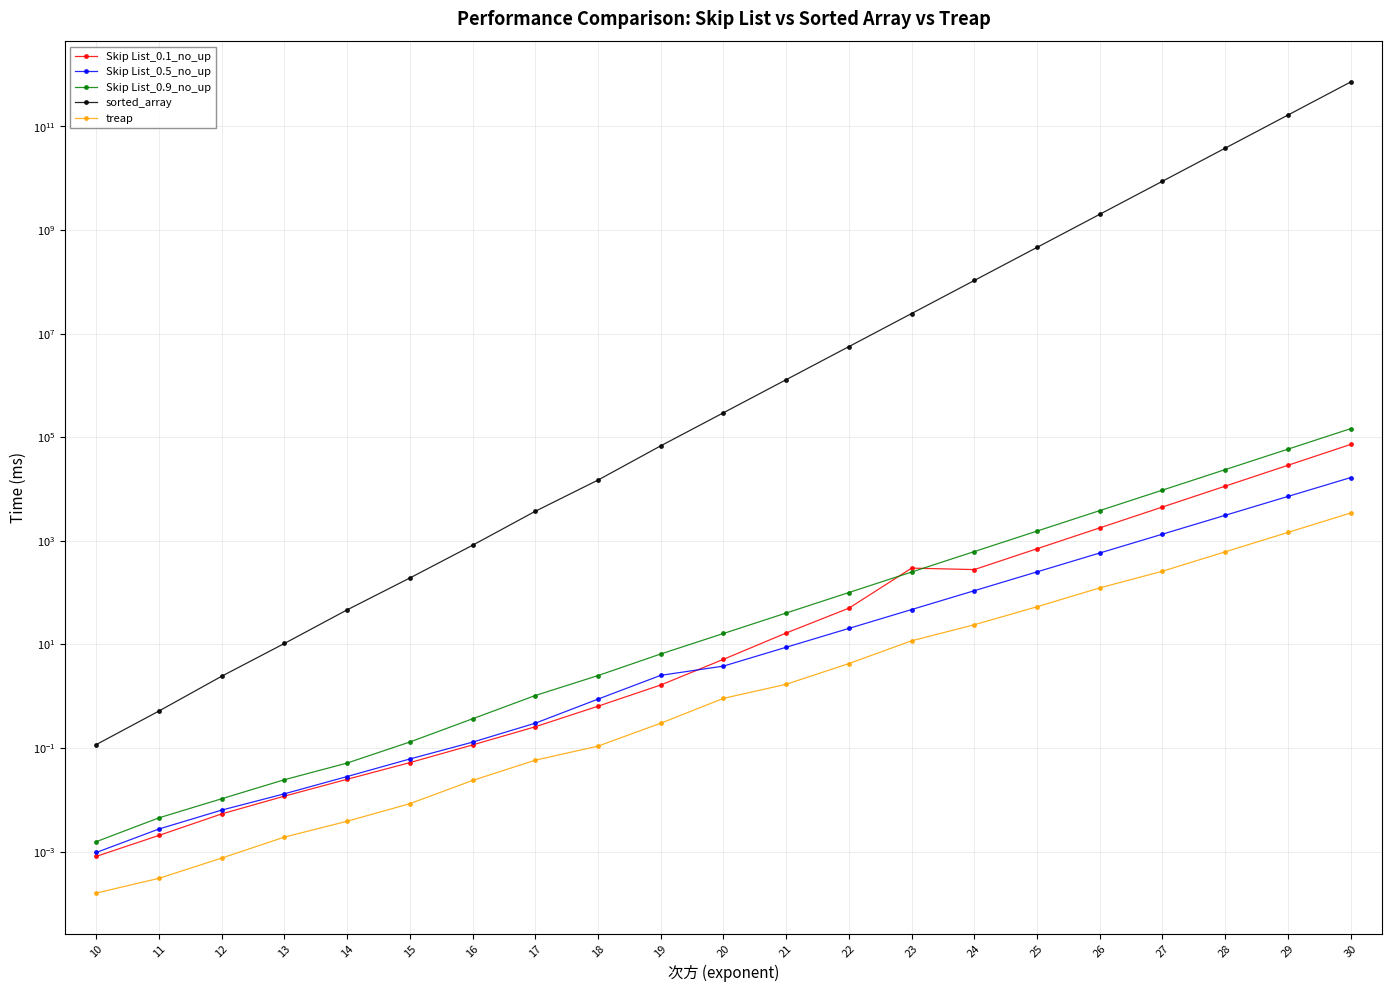

Between 21 and 16, which is larger?

21